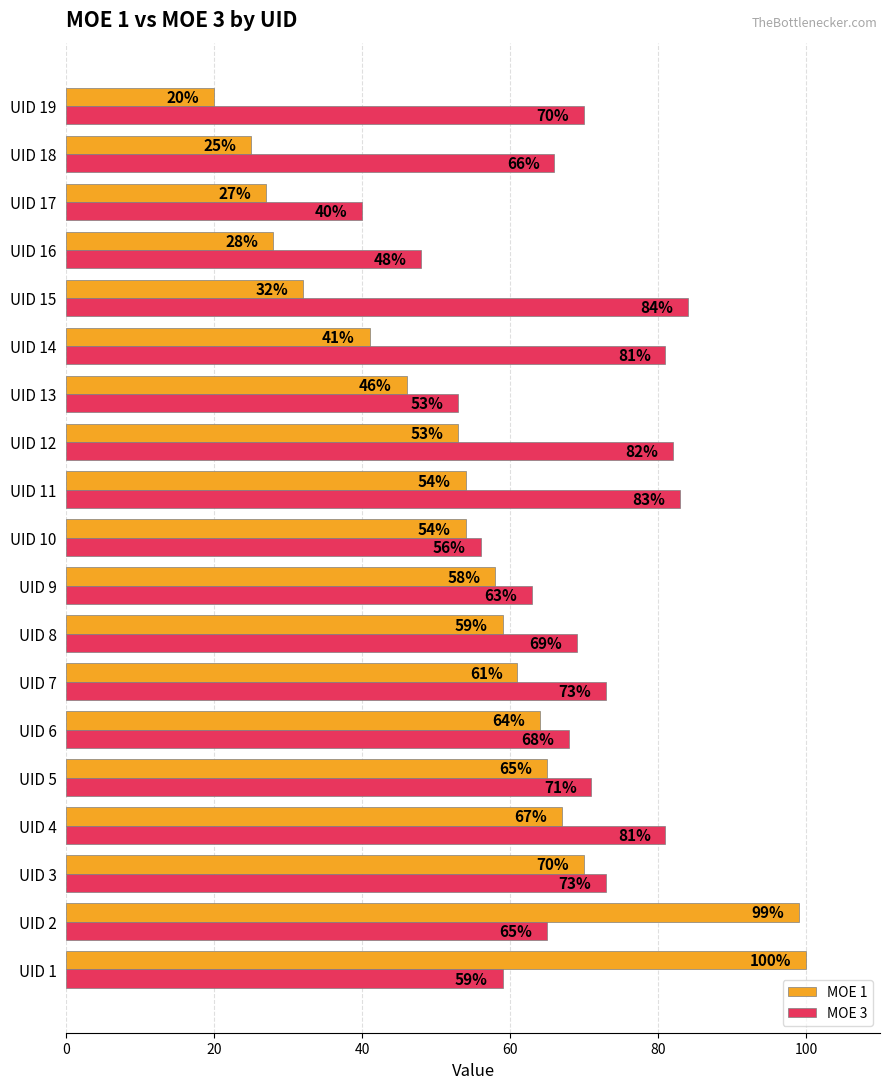

What is the highest value of the MOE 1 series?

100